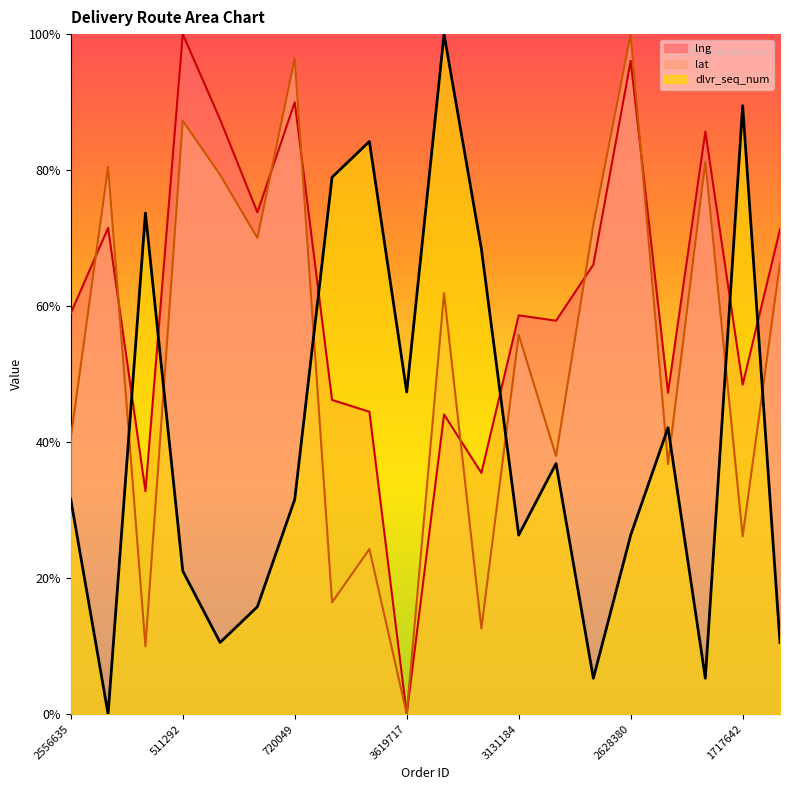

True or false: lng and dlvr_seq_num cross at least once.

True